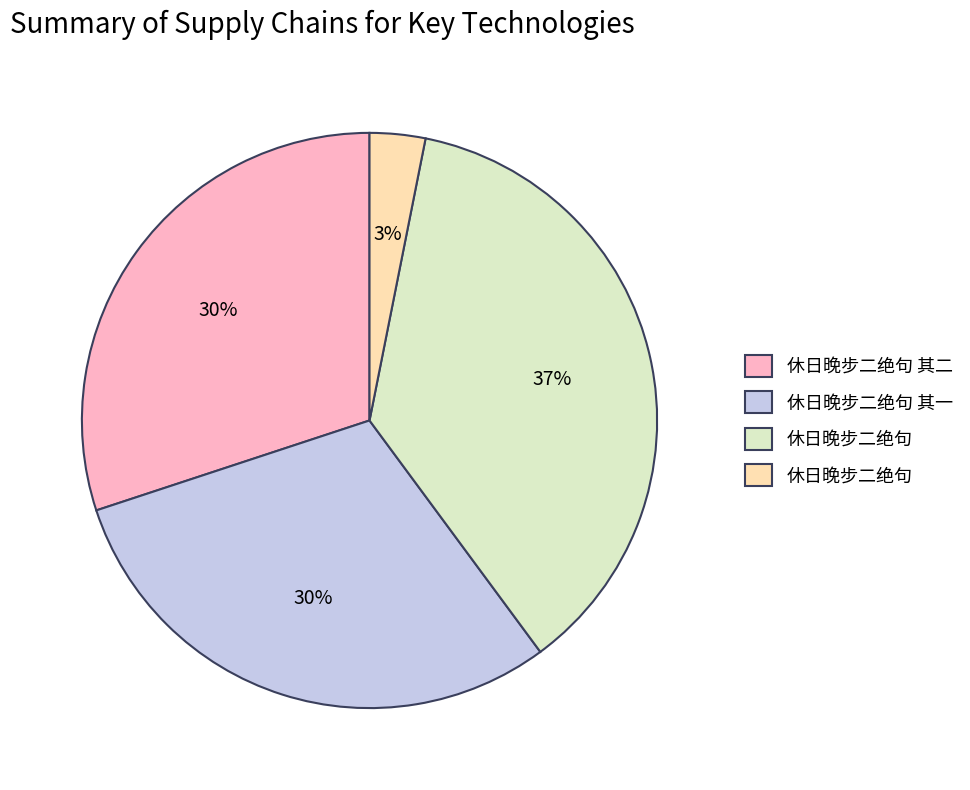

Is there any slice that represents more than half of the pie?

No